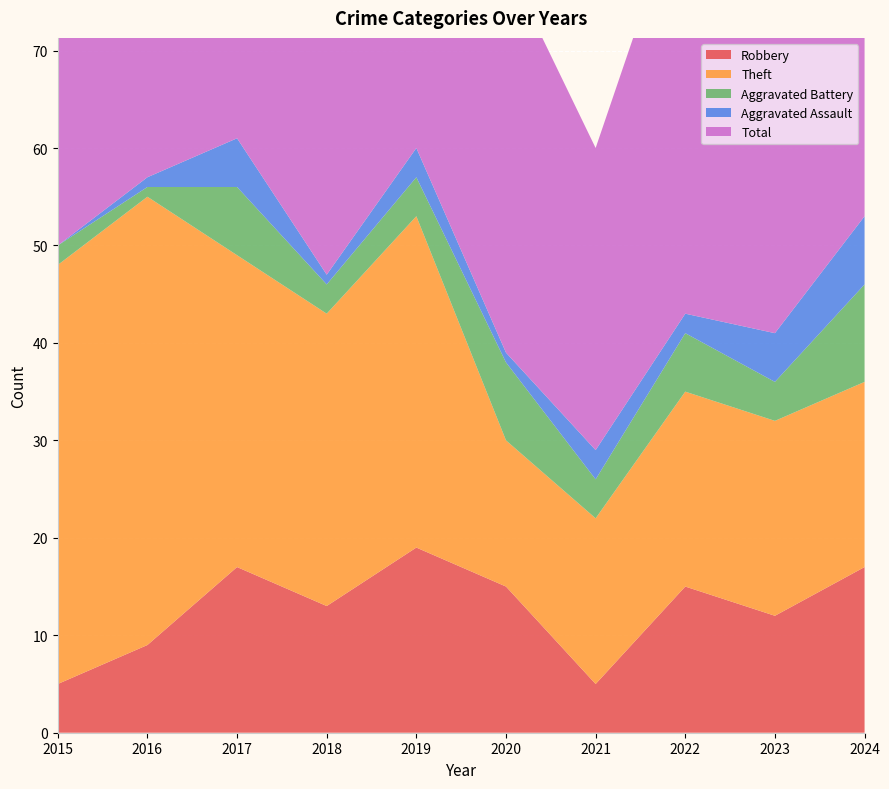

Reading left to right, extract all data points from this chart.

Robbery: 5	9	17	13	19	15	5	15	12	17
Theft: 43	46	32	30	34	15	17	20	20	19
Aggravated Battery: 2	1	7	3	4	8	4	6	4	10
Aggravated Assault: 0	1	5	1	3	1	3	2	5	7
Total: 51	57	62	48	60	40	31	44	43	54